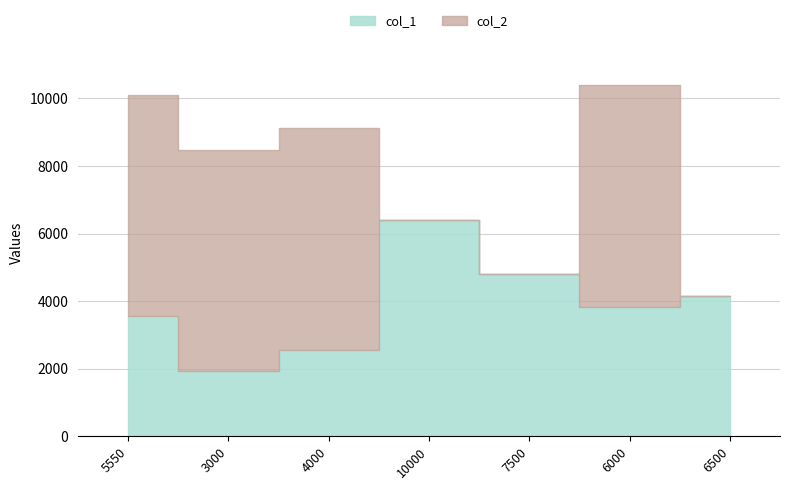

What is the average value of the col_2 series?

3745.7